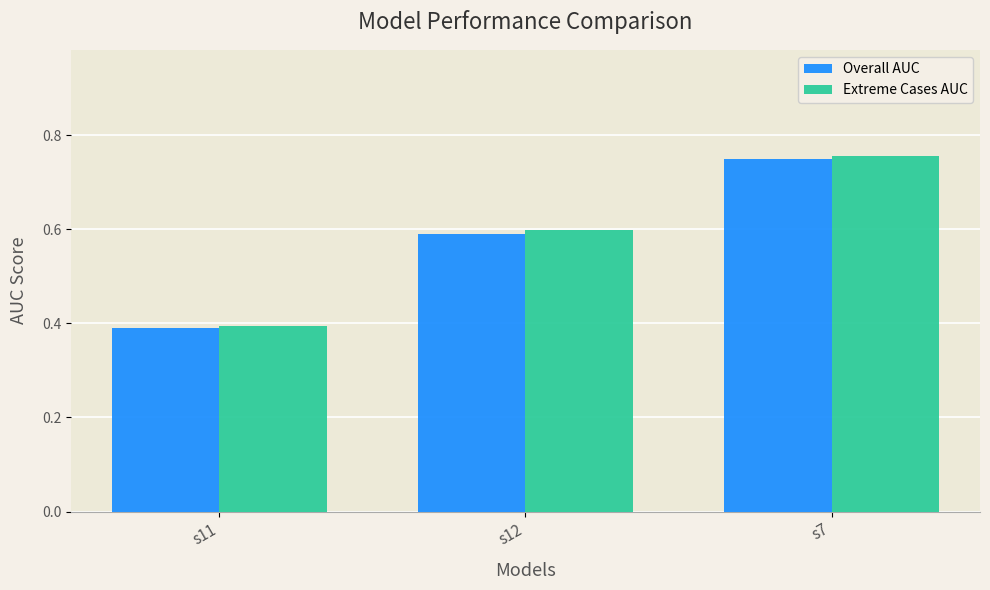

Which label corresponds to the largest value in the chart?

s7